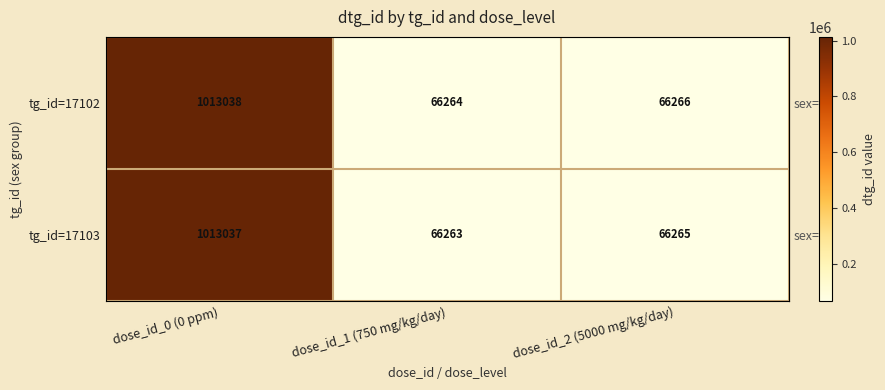

Which category has the highest value across all series?

dose_id_0 (0 ppm)